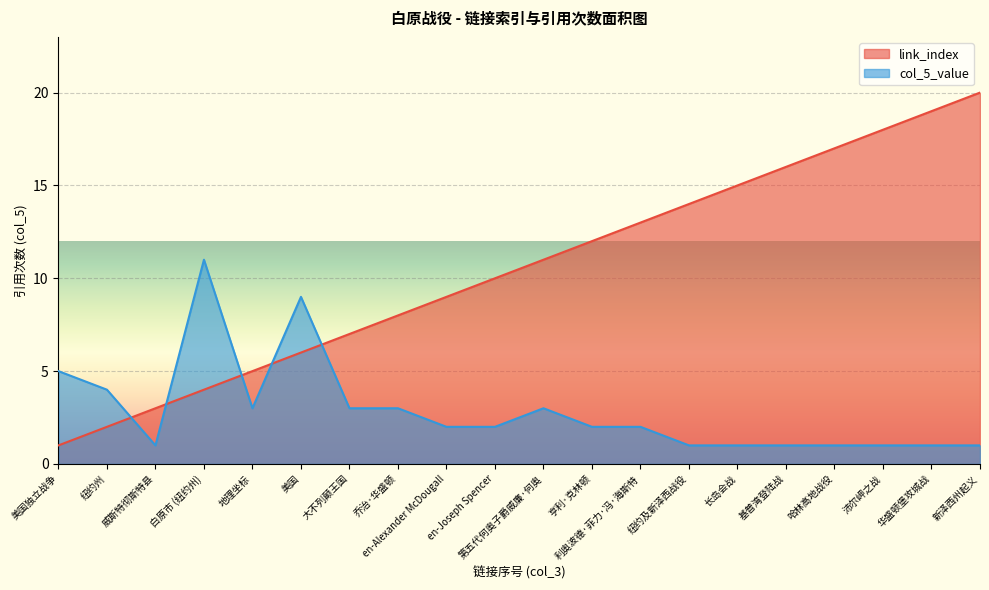

Which series has the largest range (max minus min)?

link_index